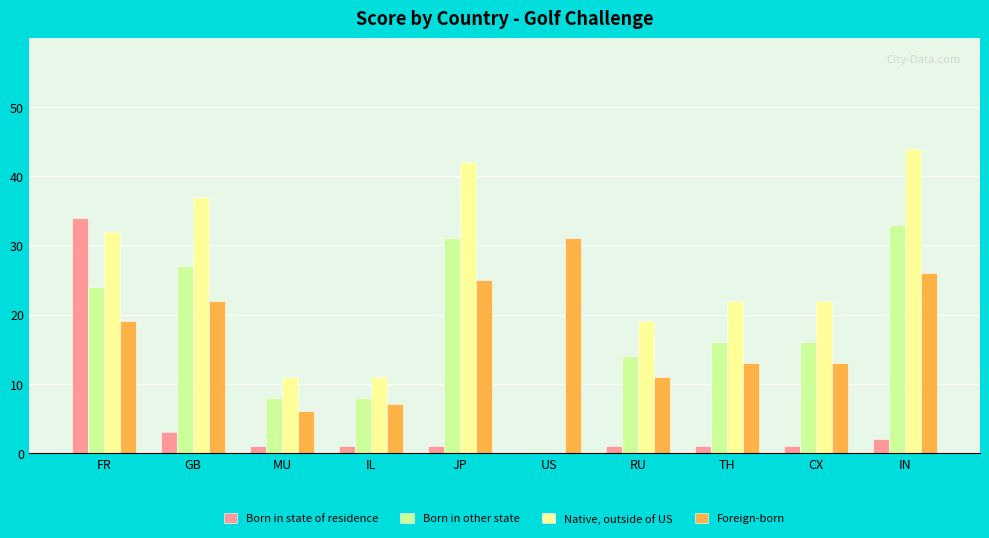

What is the average value of the Born in other state series?

18